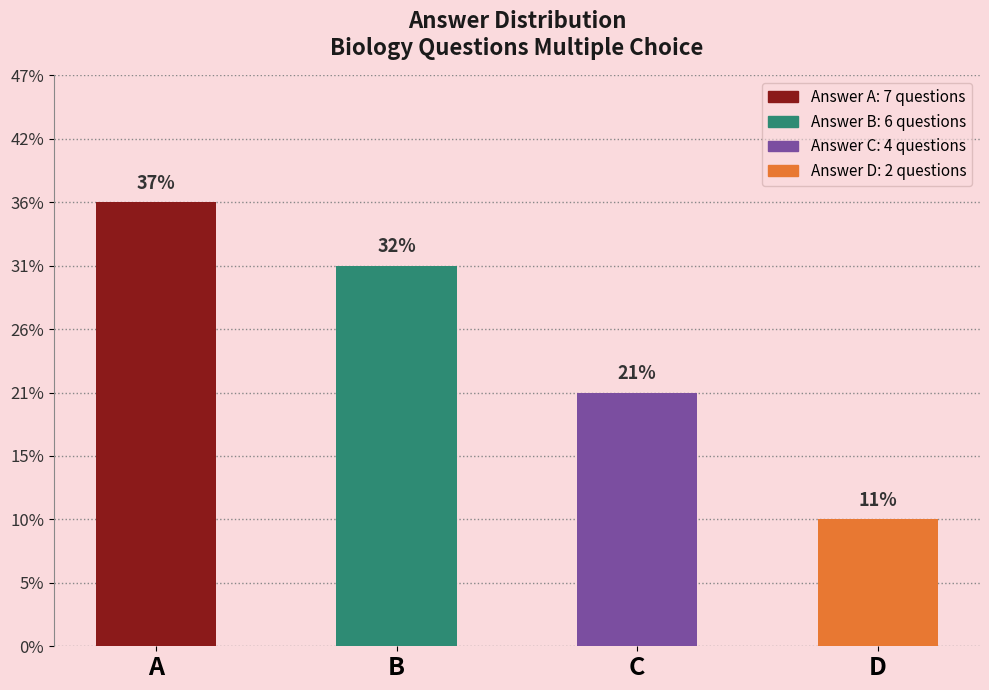

Are the bars grouped side by side (vs. stacked)?

No